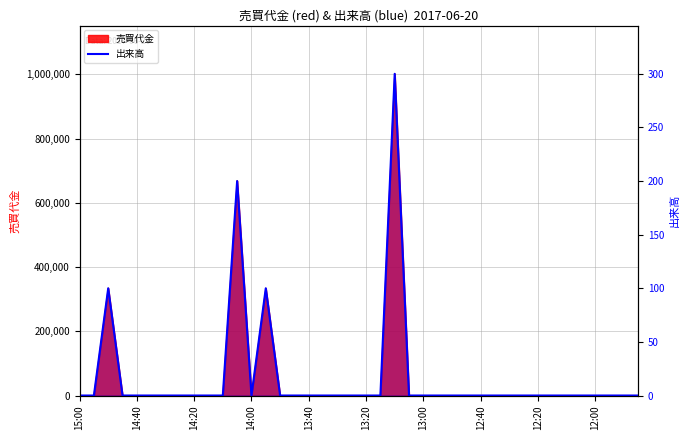

How many points are higher than both their immediate neighbors (excluding endpoints)?

4